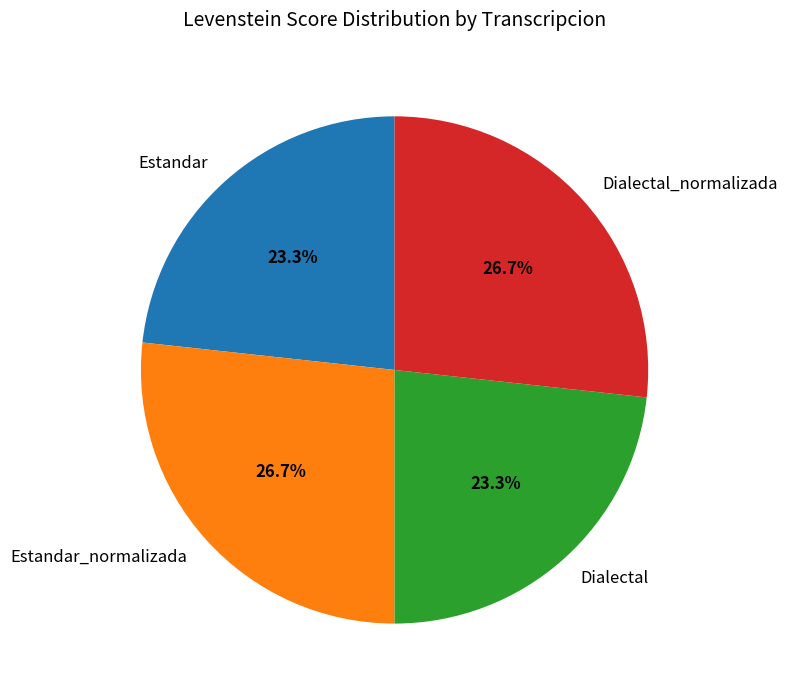

The Dialectal slice represents 23% of the pie. True or false?

True